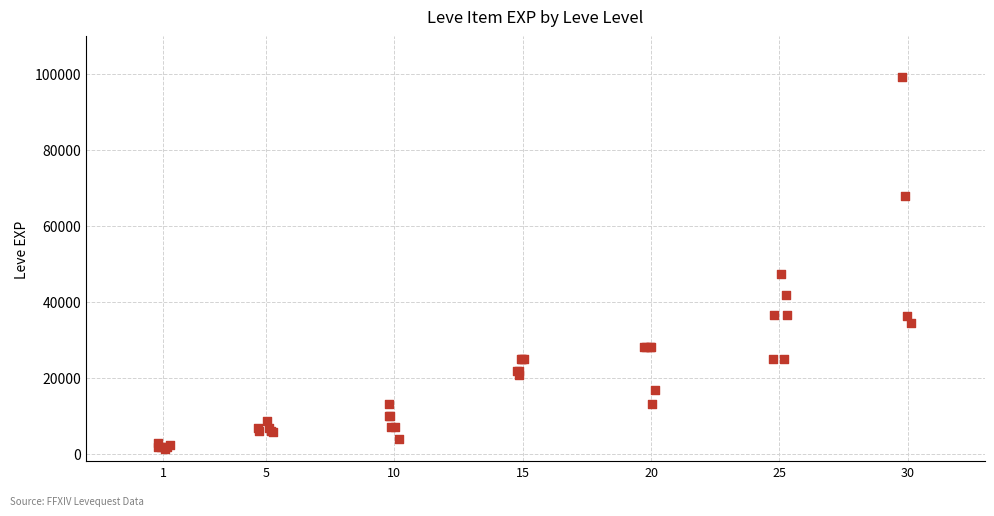

What Y value in the scatter plot is closest to 50190?

47200